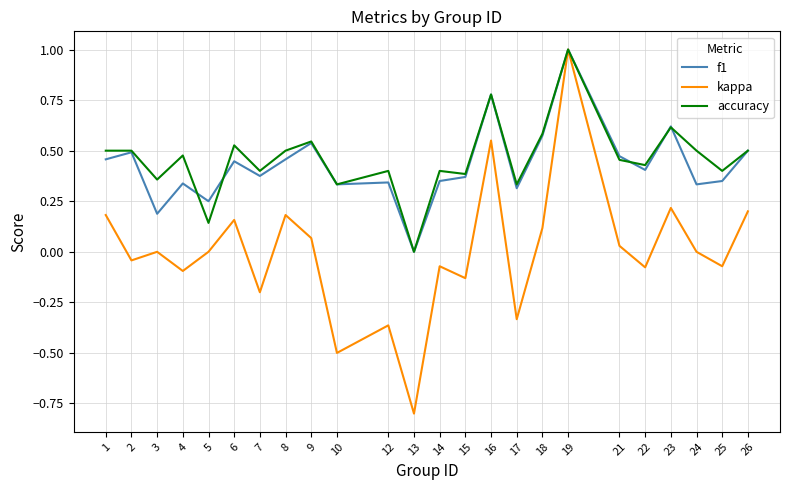

At which category does the chart reach its minimum across all series?

13